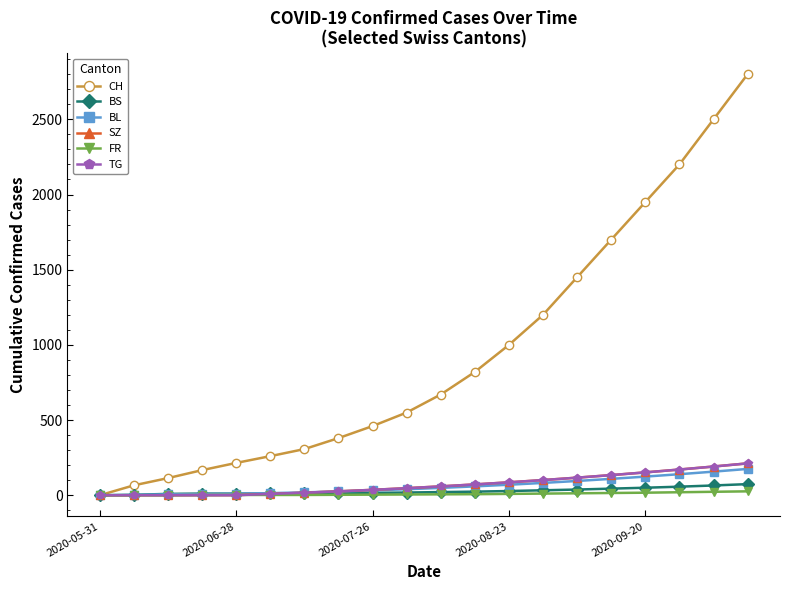

Is this an area chart (filled region under the line)?

No